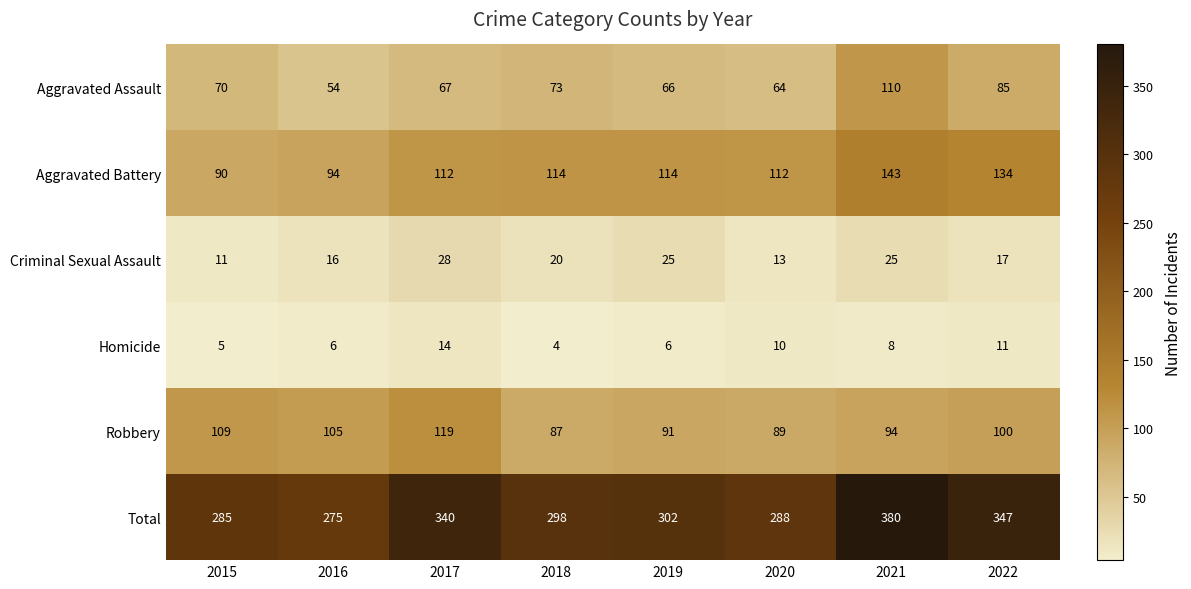

What is the average value of the Homicide series?

8